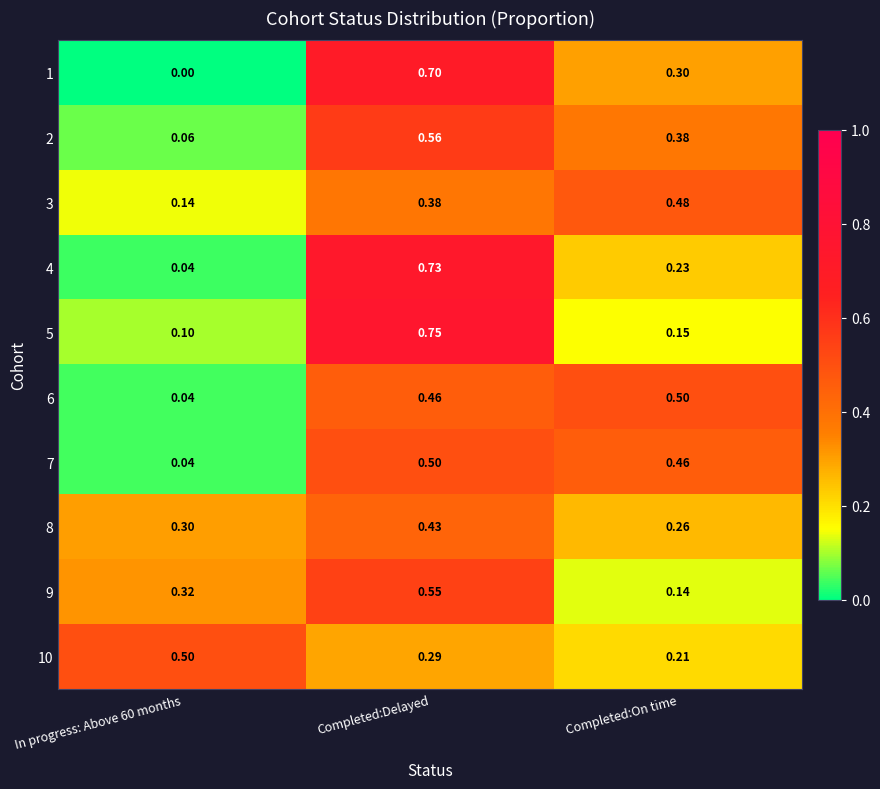

Which category has the highest value in the 9 series?

Completed:Delayed